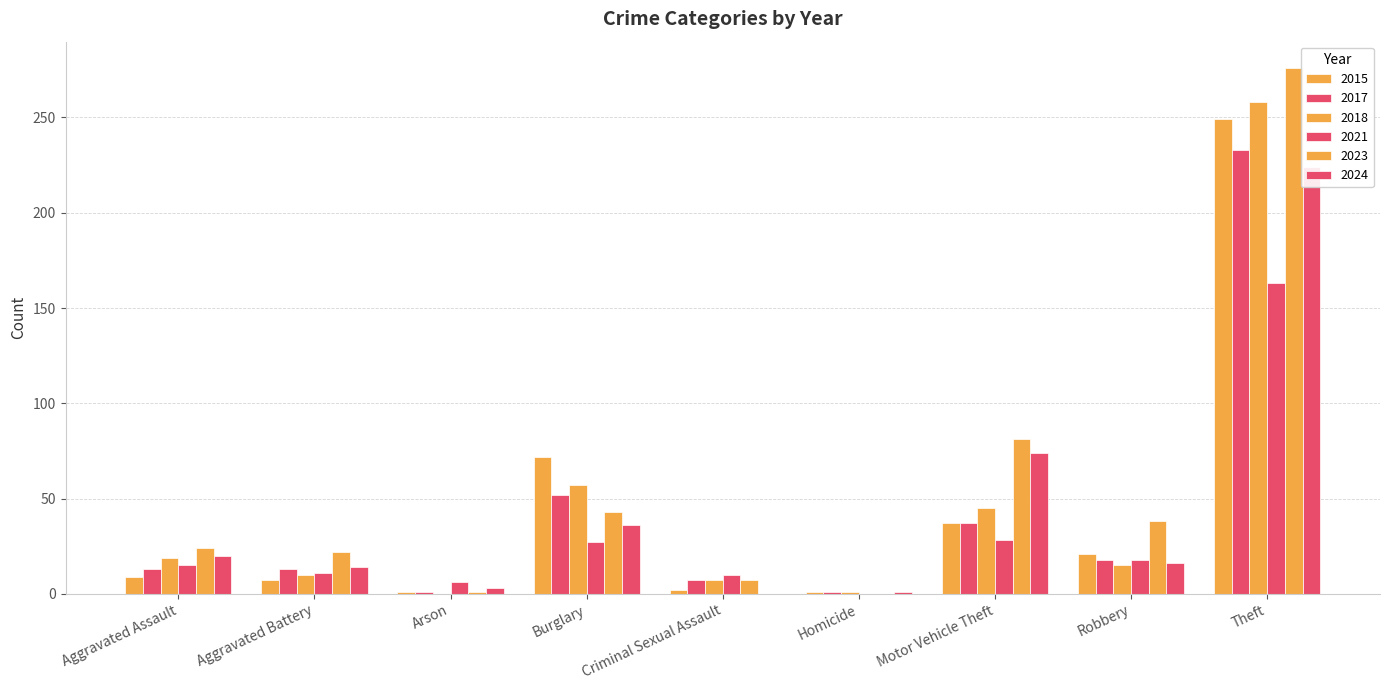

Where is 2015 nearest to the value 125?

Burglary